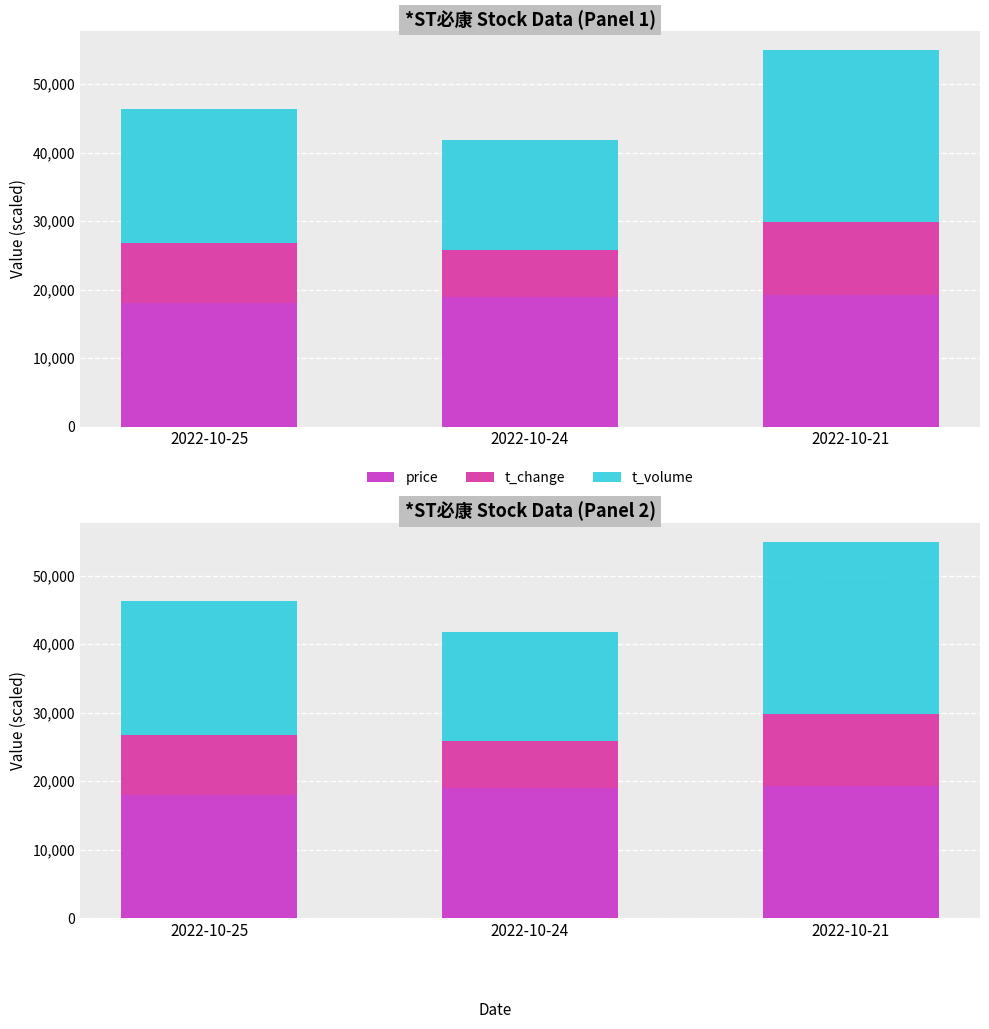

True or false: t_change has a value of 6096 at 2022-10-21.

False